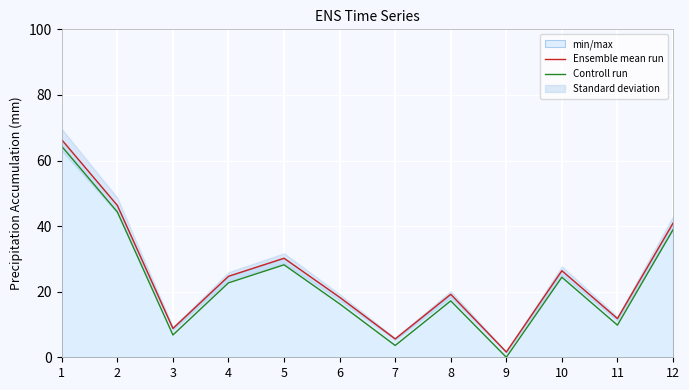

Which series has the largest total across all categories?

Ensemble mean run